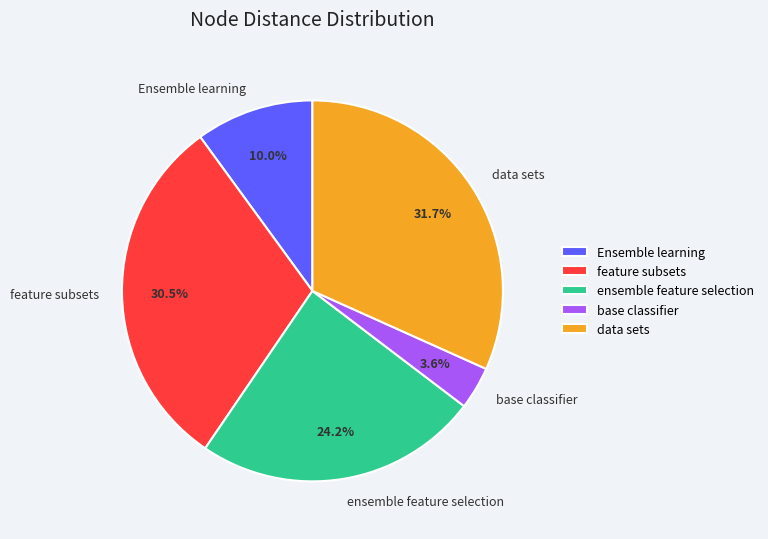

Combined, what portion of the pie is data sets and base classifier?

35.3%